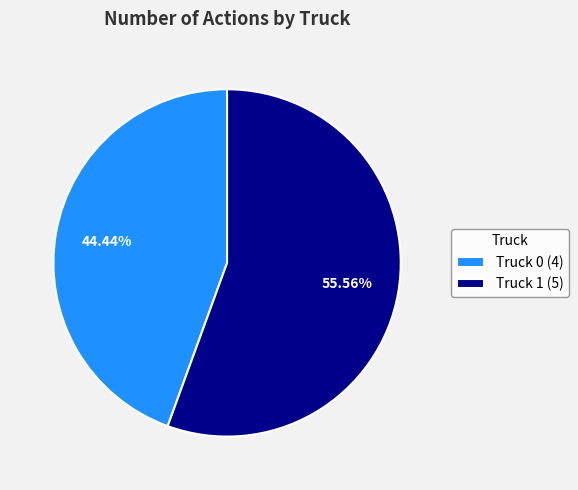

Is the sum of Truck 1 and Truck 0 greater than half?

Yes